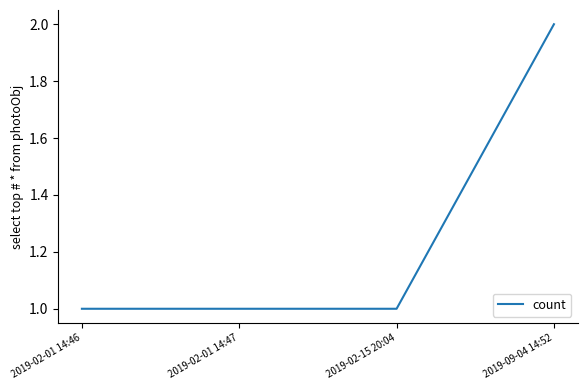

Which label corresponds to the largest value in the chart?

2019-09-04 14:52